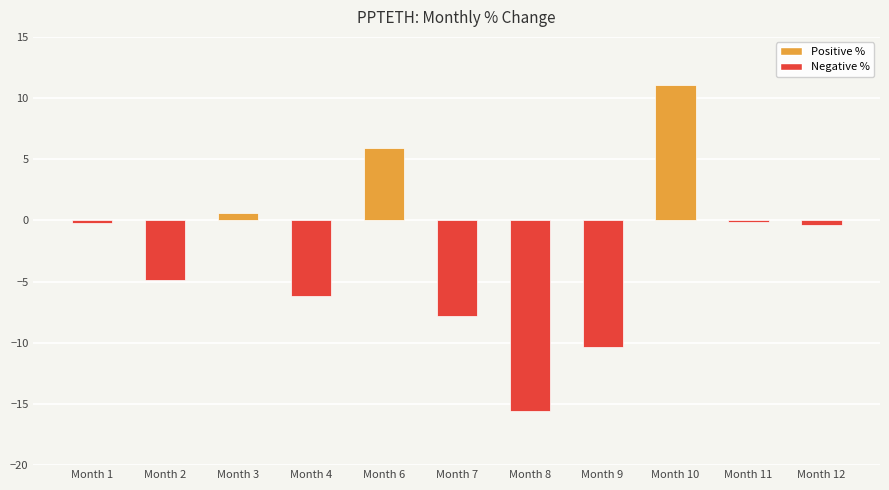

Which has a higher value, Month 9 or Month 6?

Month 6